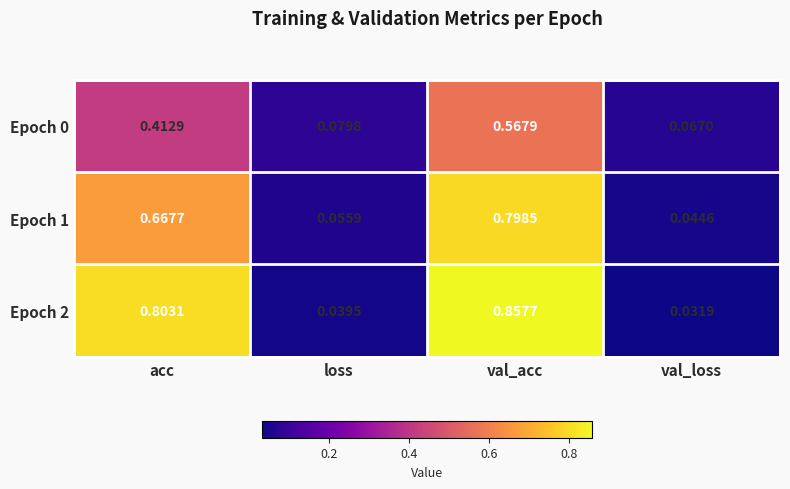

List the labels in order of Epoch 1 value, smallest first.

val_loss, loss, acc, val_acc